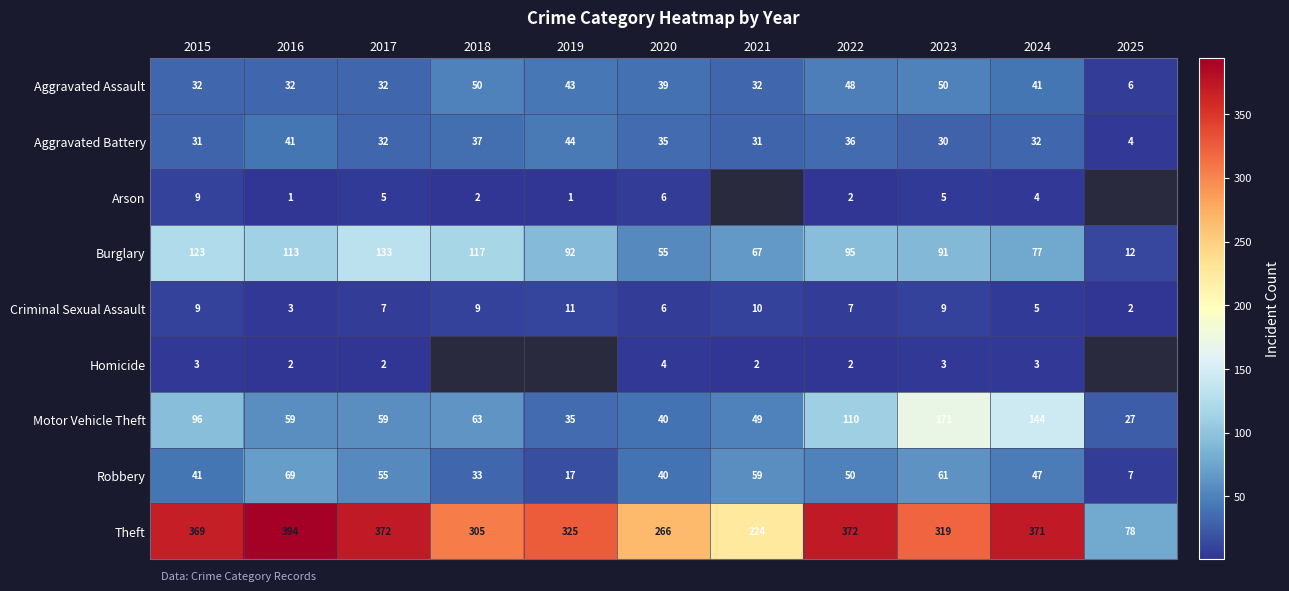

What value does the Aggravated Assault series have at 2022?

48